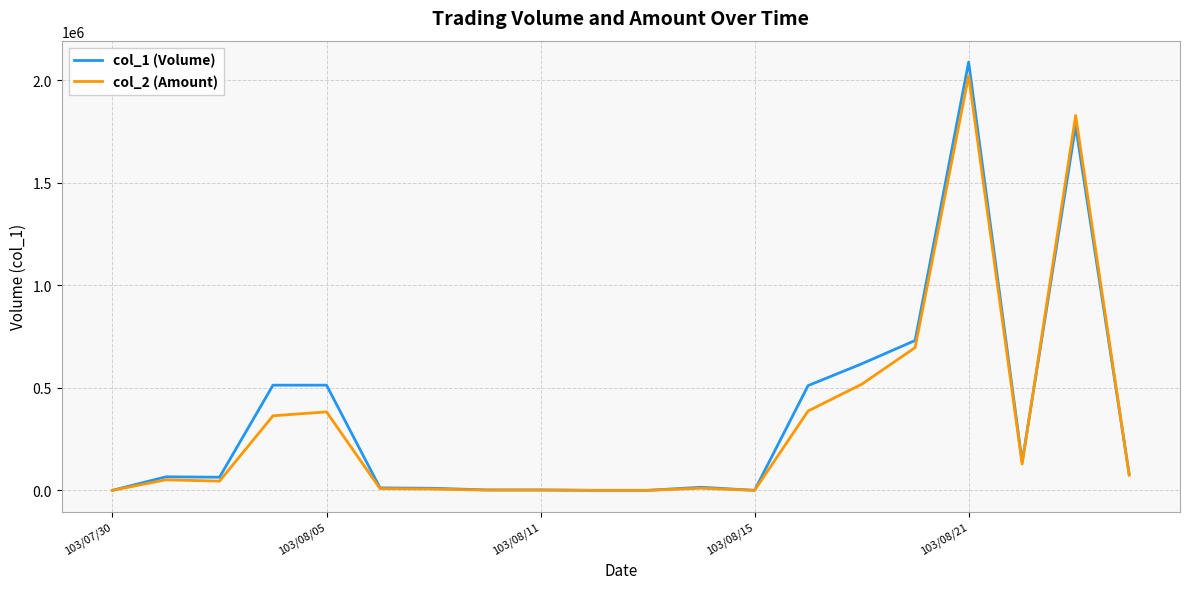

What is the maximum value shown in the chart?

2089000